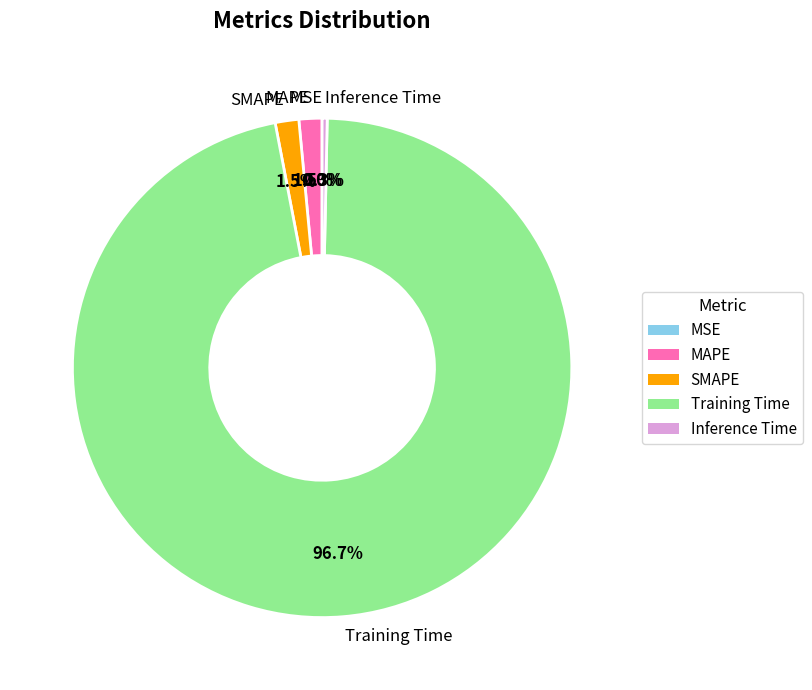

Combined, do Inference Time and SMAPE account for over 50%?

No